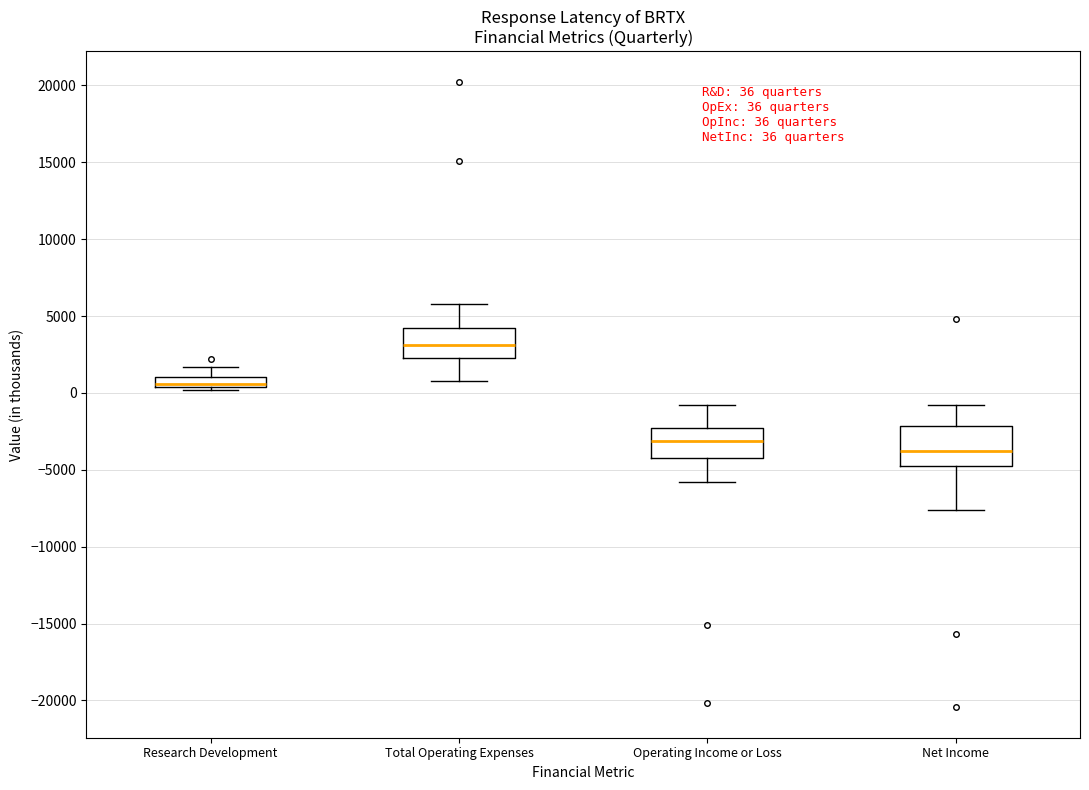

Which box is the tallest, from its lower edge to its upper edge?

Net Income